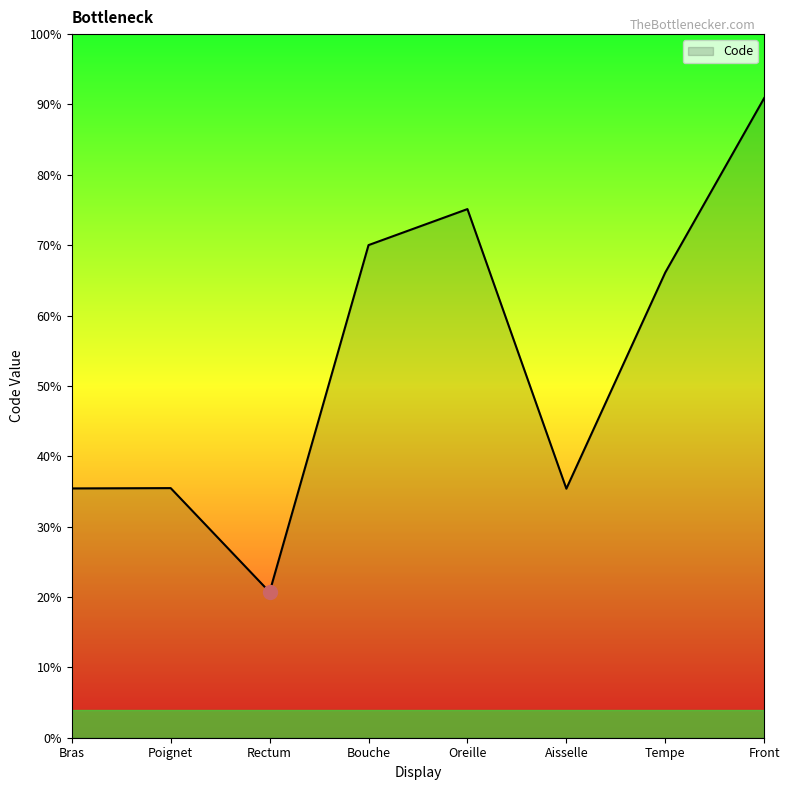

What is the ratio of the value at Poignet to the value at Front?

0.4